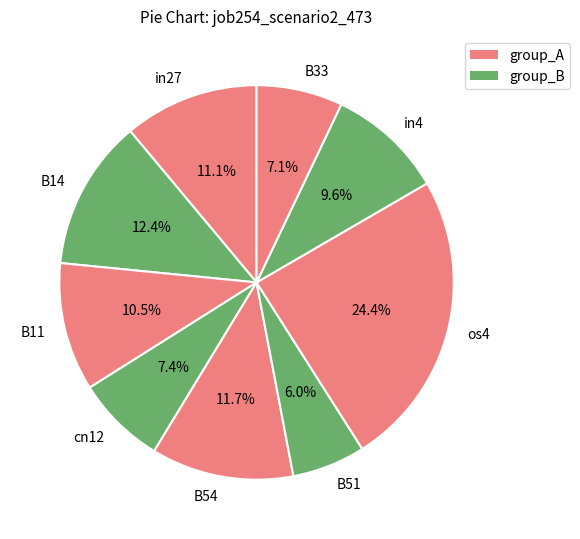

Which category has the biggest portion of the pie?

os4